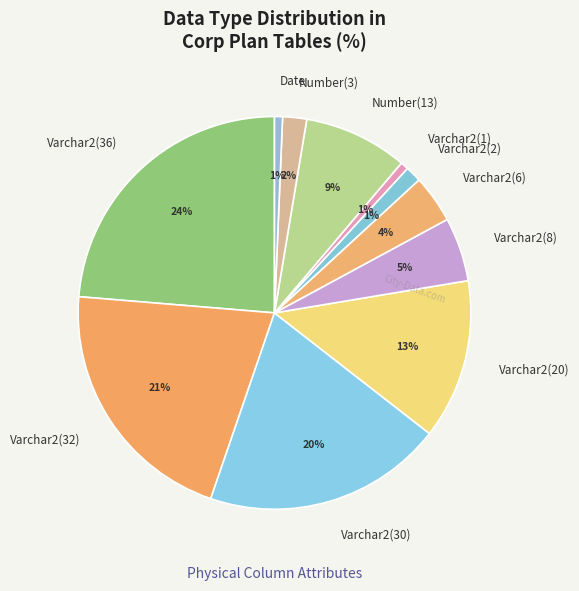

Is the sum of Varchar2(32) and Varchar2(8) greater than half?

No